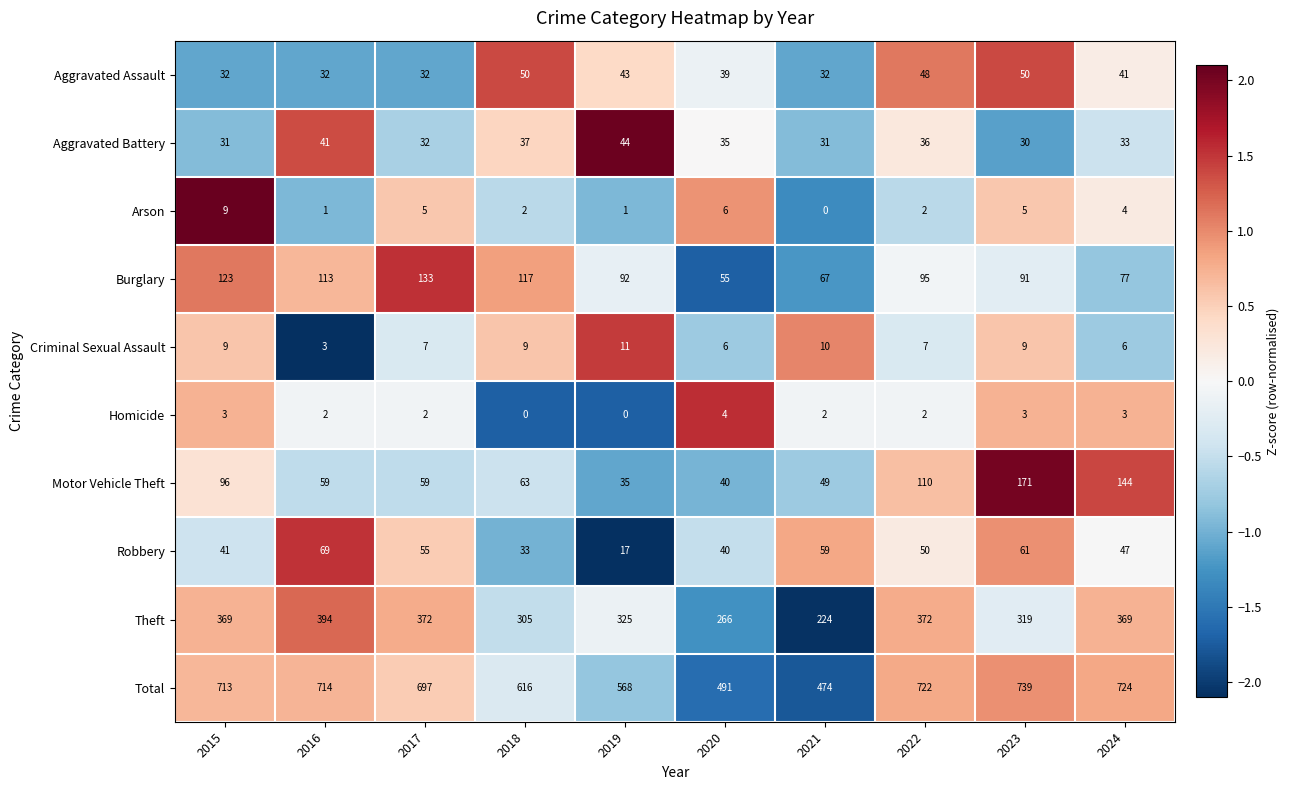

True or false: Aggravated Assault has a value of 43 at 2019.

True